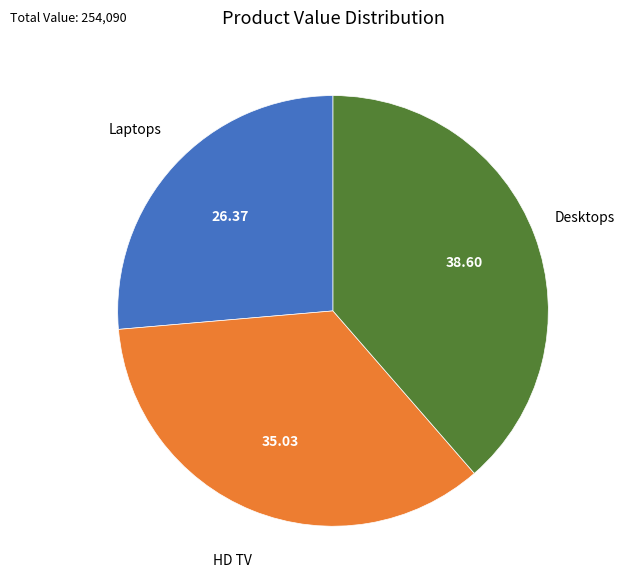

Which slice is the smallest?

Laptops